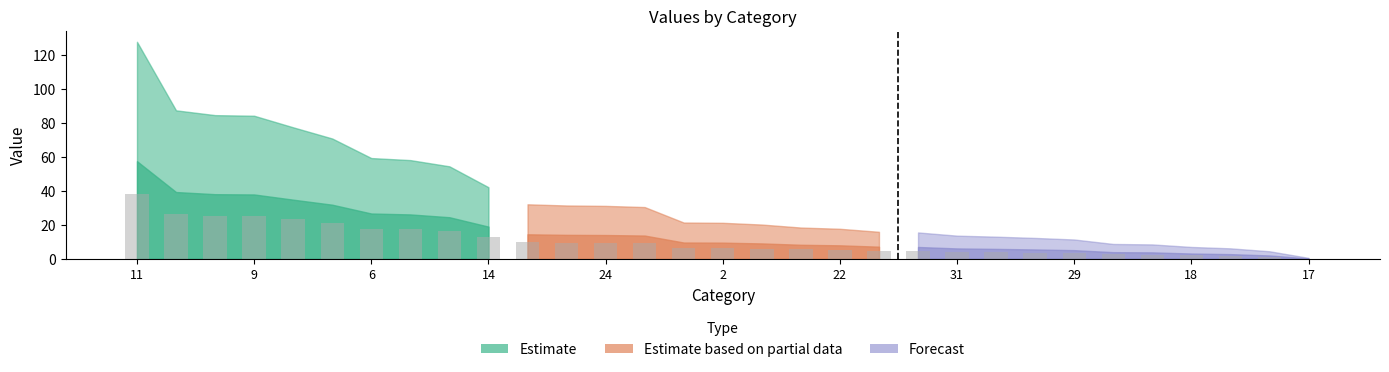

What is the greatest value displayed?

38.3